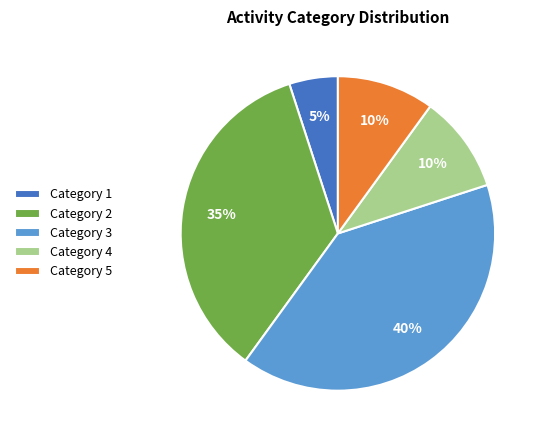

To the nearest percent, what percentage of the pie is Category 2?

35%